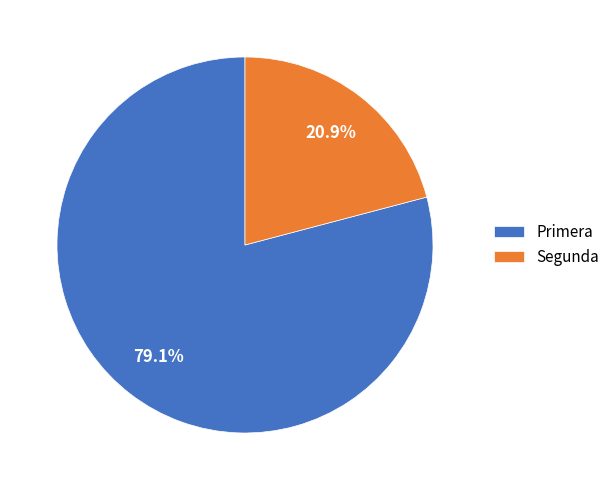

How many slices are in this pie chart?

2